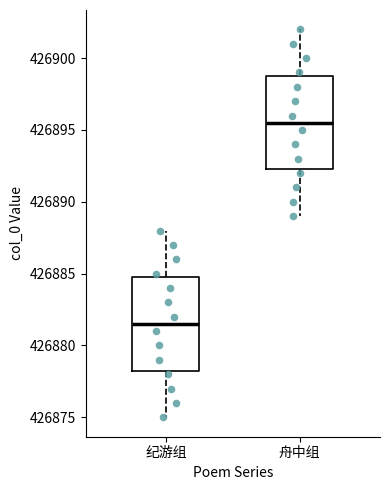

Reading left to right, transcribe this box plot: for each box, give where its median line is, the range the box spans, and where its two whiskers end, as read against the y-axis. The values are not printed on the chart, so give them approximately, as read against the axis.

纪游组: median 426881.5, box 426878.5 to 426885.0, whiskers 426875.0 to 426888.0
舟中组: median 426895.5, box 426892.5 to 426899.0, whiskers 426889.0 to 426902.0